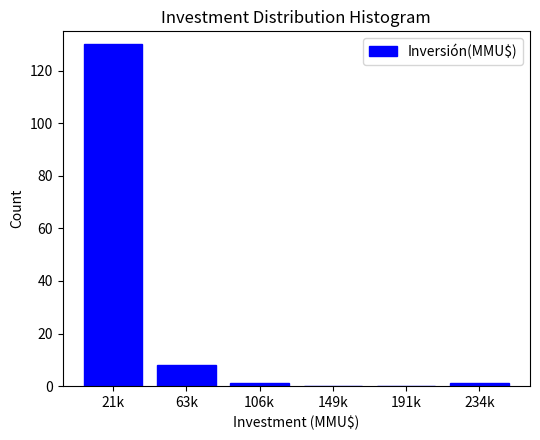

Reading left to right, what are all the values shown in this chart?

21k=130	63k=8	106k=1	149k=0	191k=0	234k=1